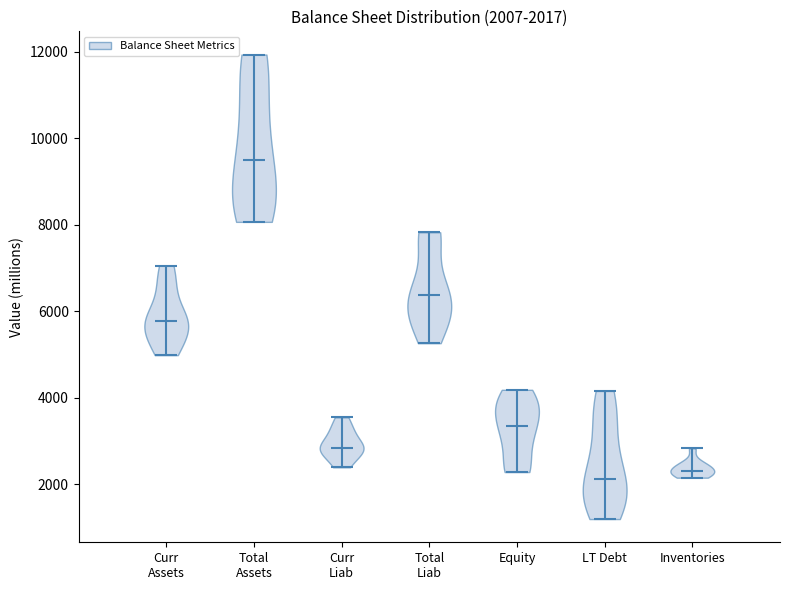

Which violin has the highest median line?

Total Assets